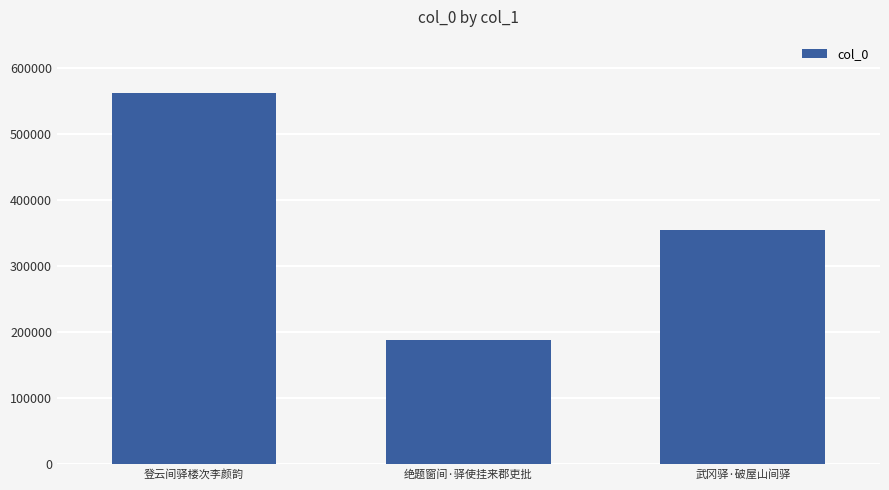

What is the smallest value displayed?

187971